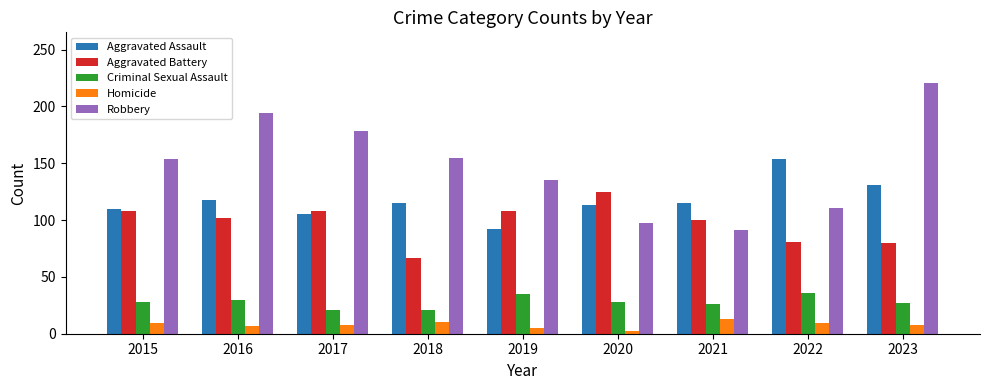

Which series has the largest total across all categories?

Robbery